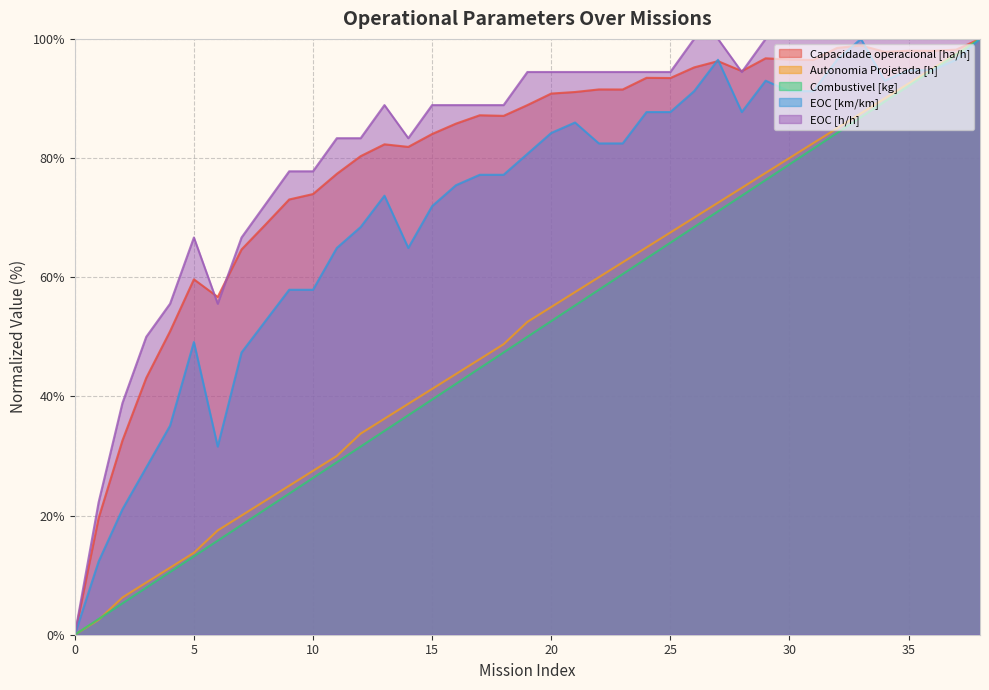

Where does the Autonomia Projetada [h] series first go above 52?

19